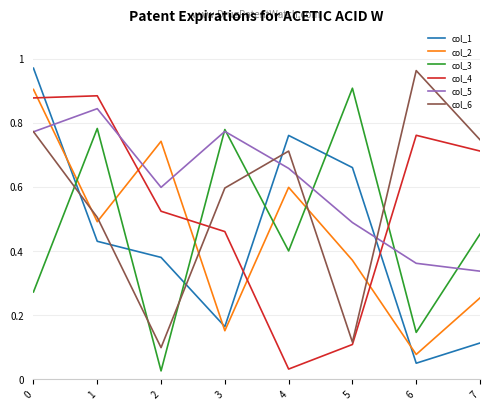

Is this an area chart (filled region under the line)?

No